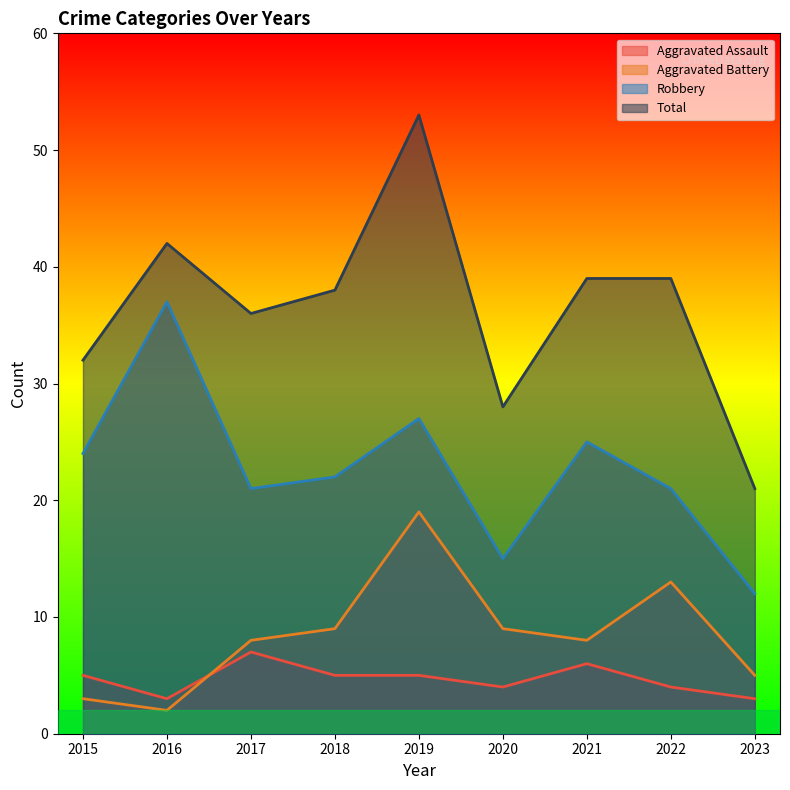

Reading right to left, what are all the values shown in this chart?

Aggravated Assault: 2023=3	2022=4	2021=6	2020=4	2019=5	2018=5	2017=7	2016=3	2015=5
Aggravated Battery: 2023=5	2022=13	2021=8	2020=9	2019=19	2018=9	2017=8	2016=2	2015=3
Robbery: 2023=12	2022=21	2021=25	2020=15	2019=27	2018=22	2017=21	2016=37	2015=24
Total: 2023=21	2022=39	2021=39	2020=28	2019=53	2018=38	2017=36	2016=42	2015=32